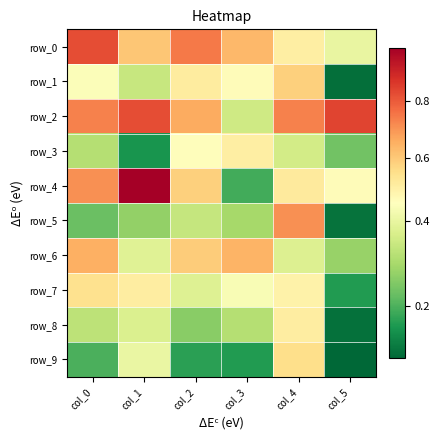

Rank the series by their maximum value, from highest to lowest.

row_4, row_2, row_0, row_5, row_6, row_1, row_9, row_7, row_8, row_3